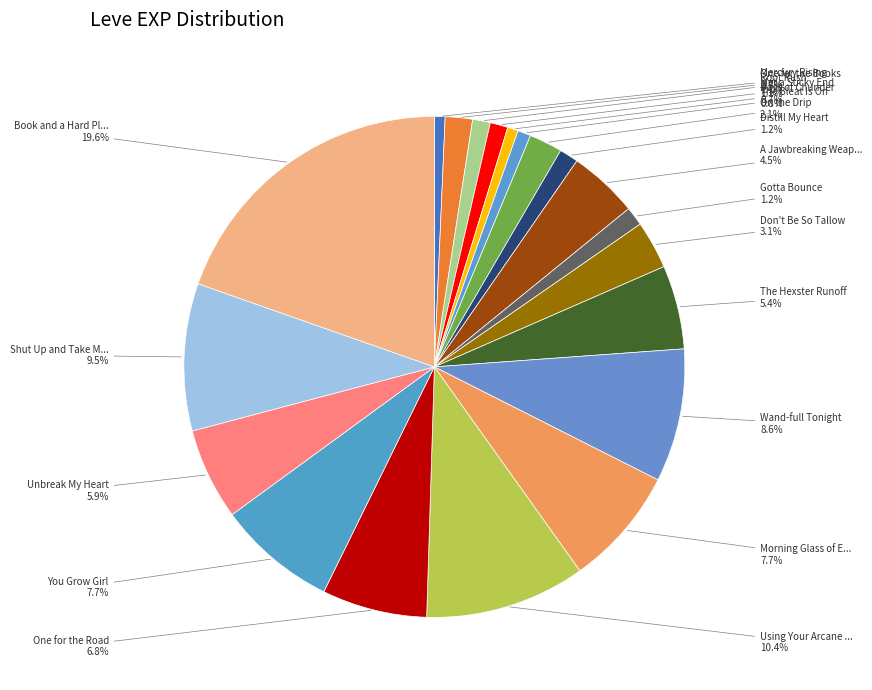

How many segments does this pie chart have?

20